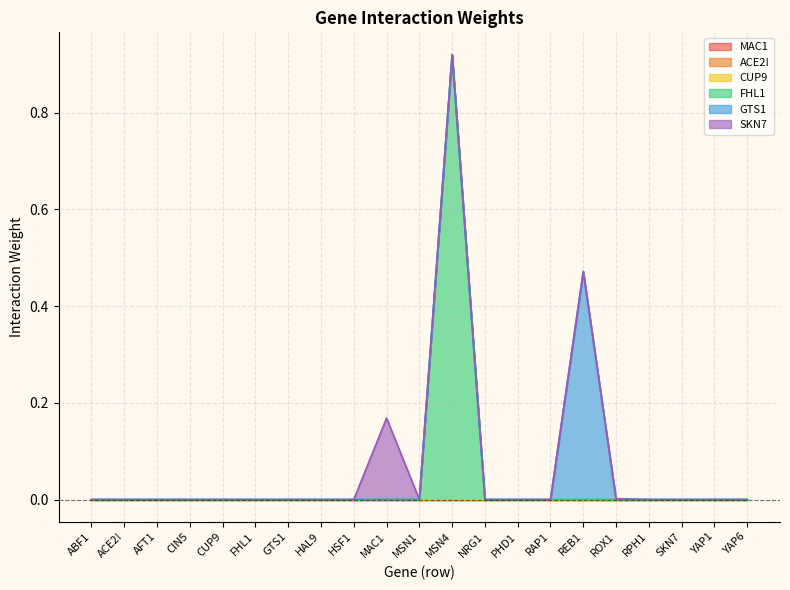

Which label corresponds to the smallest value in the chart?

ABF1